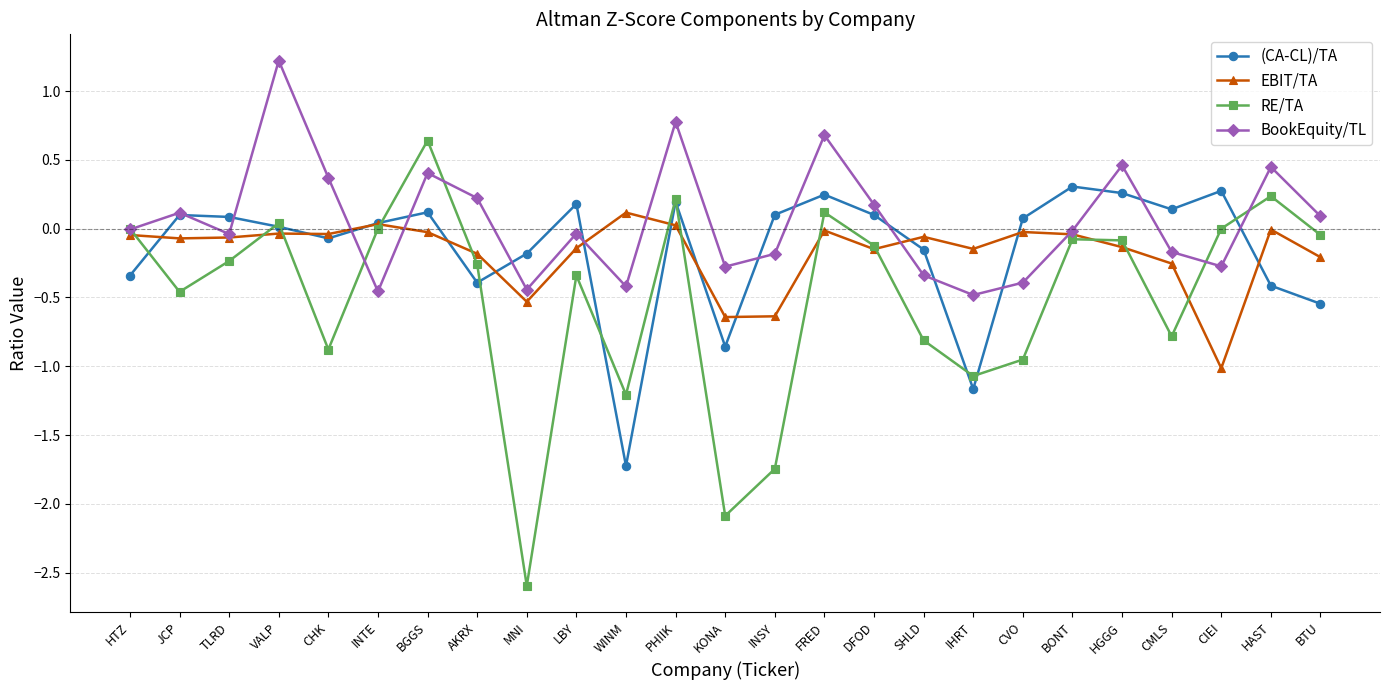

How many lines are shown in the chart?

4